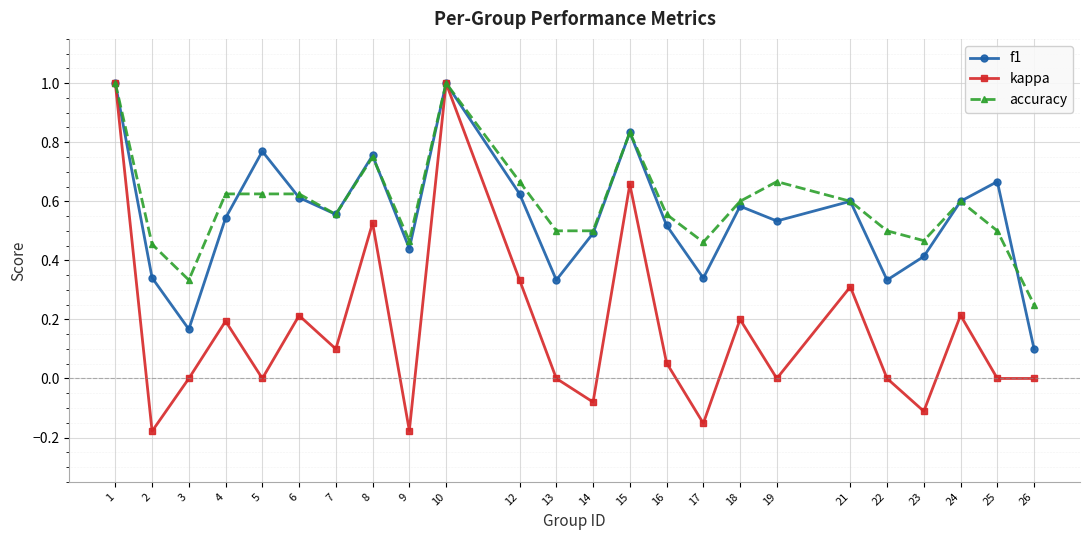

True or false: f1 and accuracy cross at least once.

True